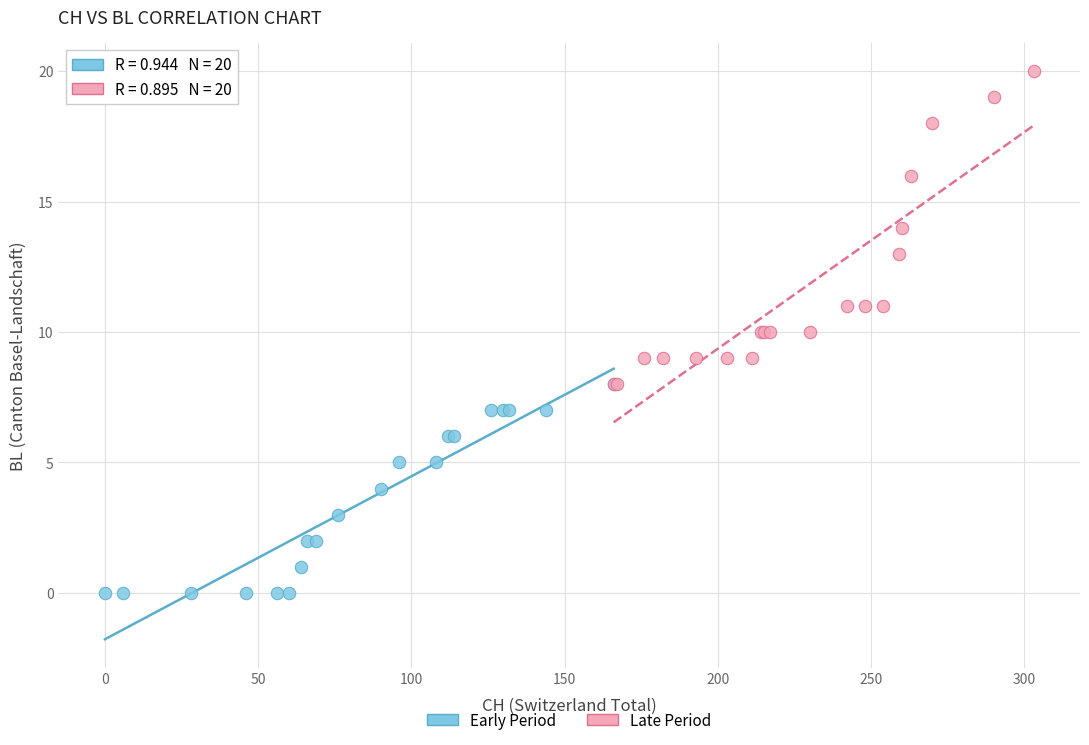

Which series contains the lowest Y value?

Early Period